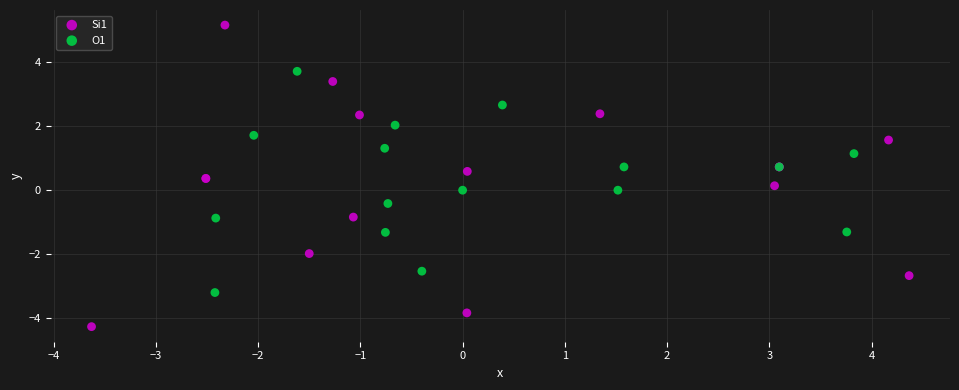

Which series has the largest Y range (max minus min)?

Si1